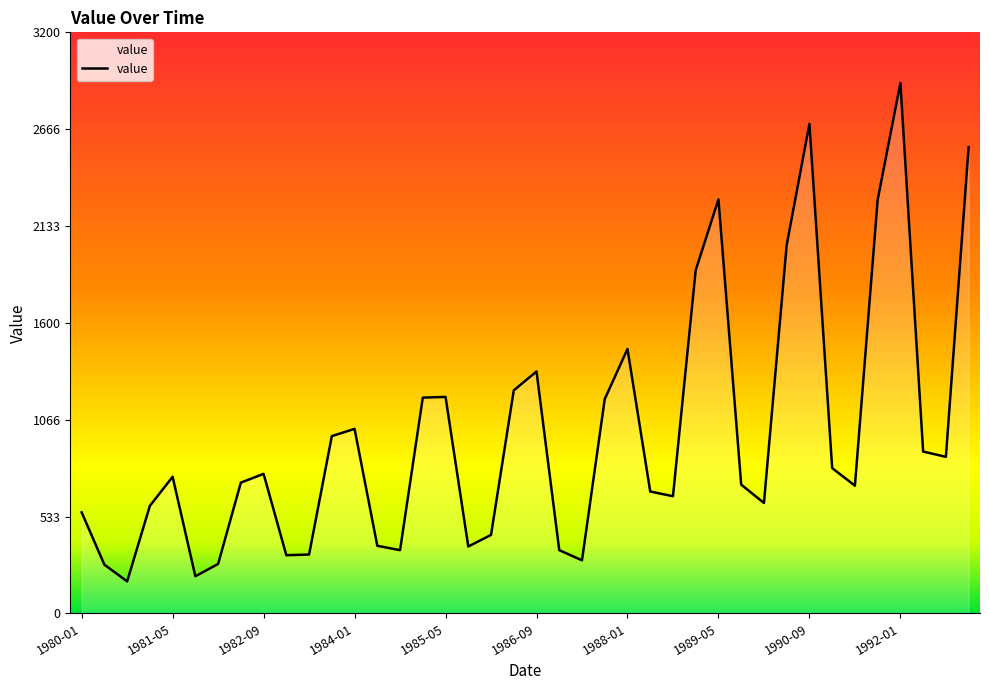

How many values exceed 752?

19